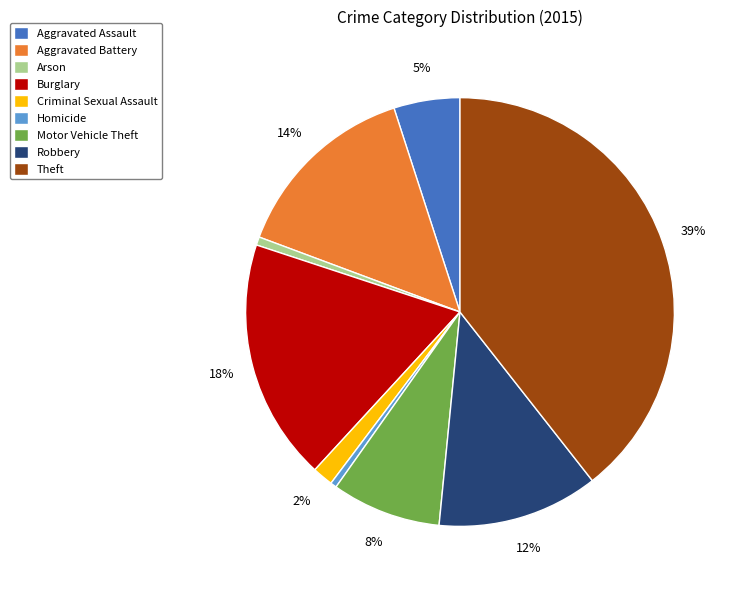

Is there a majority slice in this chart?

No